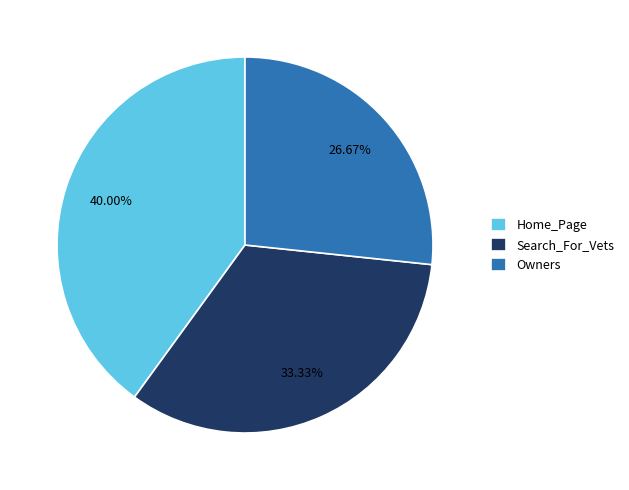

Does any single category account for the majority?

No